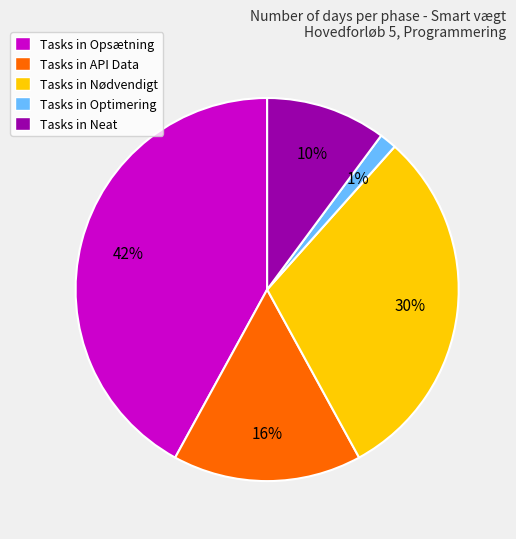

What percentage is the Tasks in Nødvendigt slice, to the nearest percent?

30%